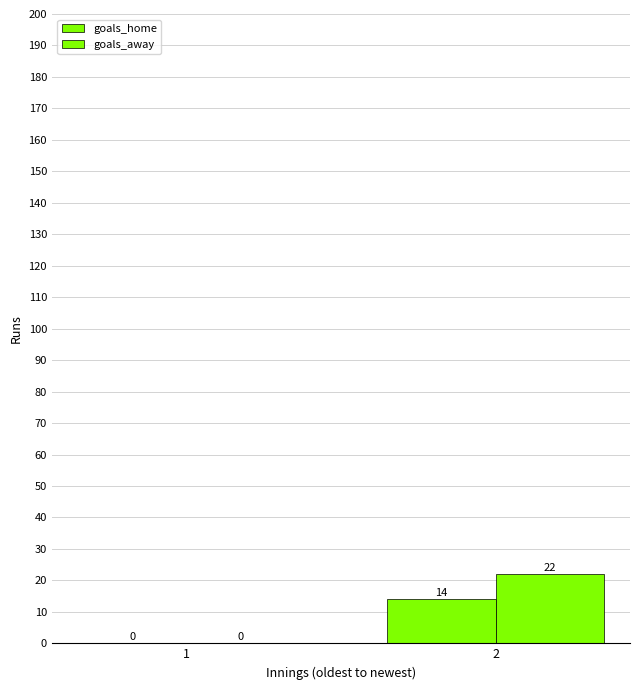

Which series has the largest total across all categories?

goals_away